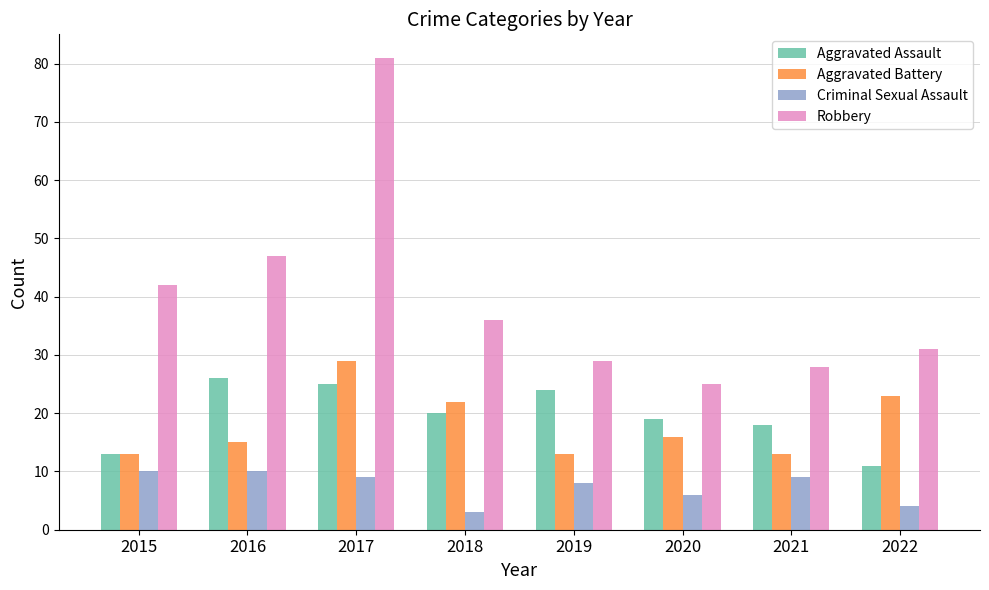

Read the Criminal Sexual Assault value at 2018.

3